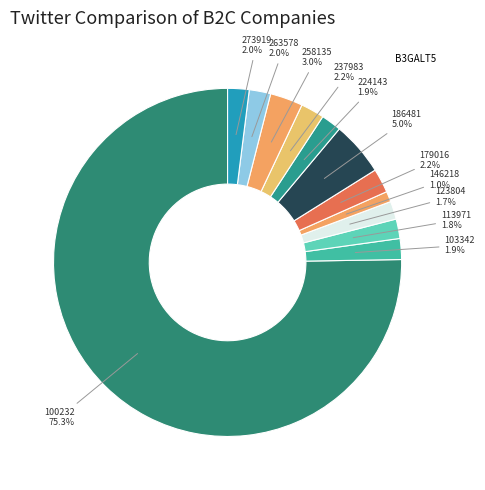

How many segments does this pie chart have?

12